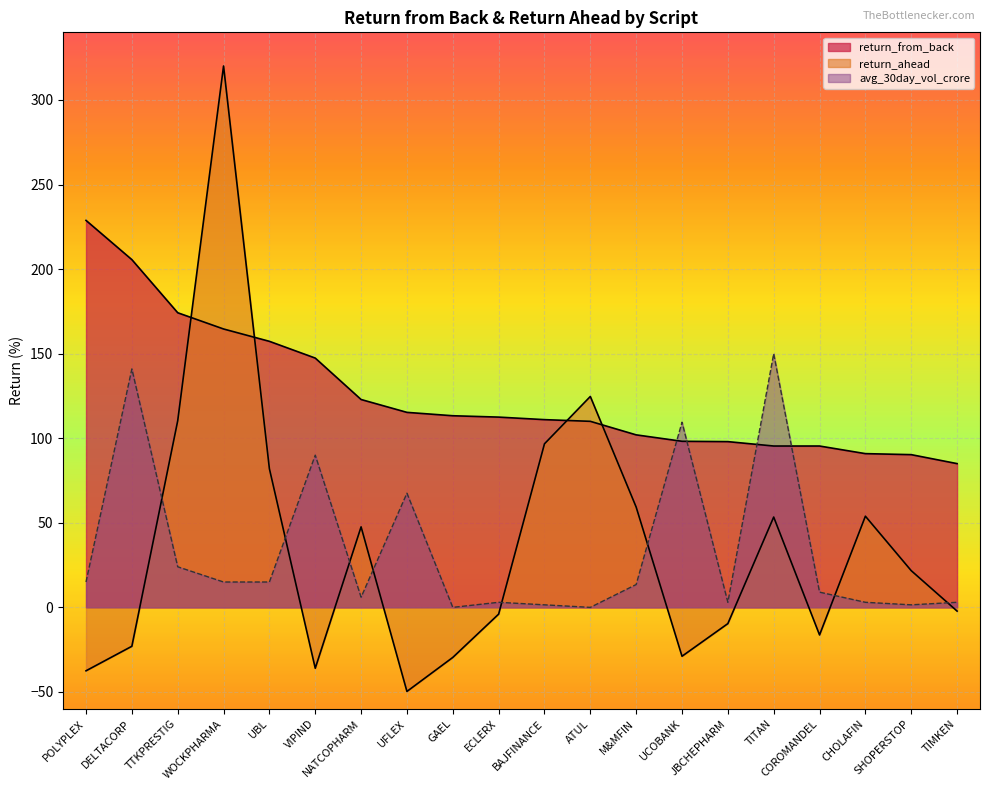

List the series in order of their peak value, lowest first.

avg_30day_vol_crore, return_from_back, return_ahead